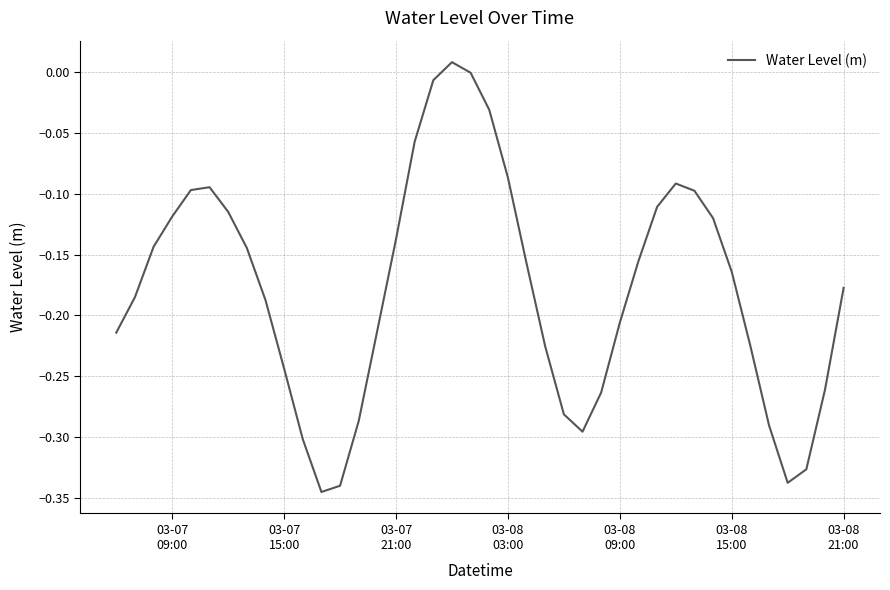

What is the difference between the maximum and minimum values?

0.4